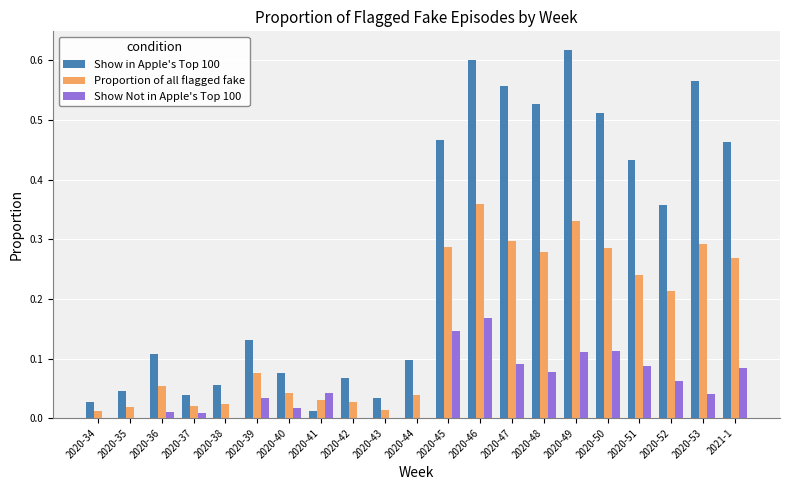

What is the sum of the Show in Apple's Top 100 values at 2020-46 and 2020-45?

1.1